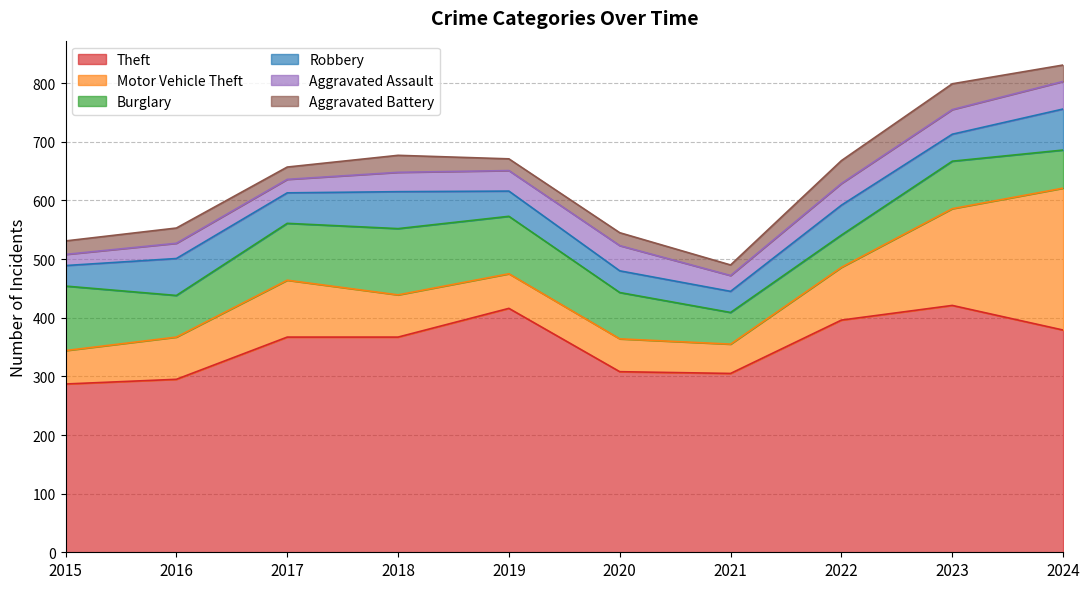

What is the approximate value of Aggravated Battery at 2019?

20